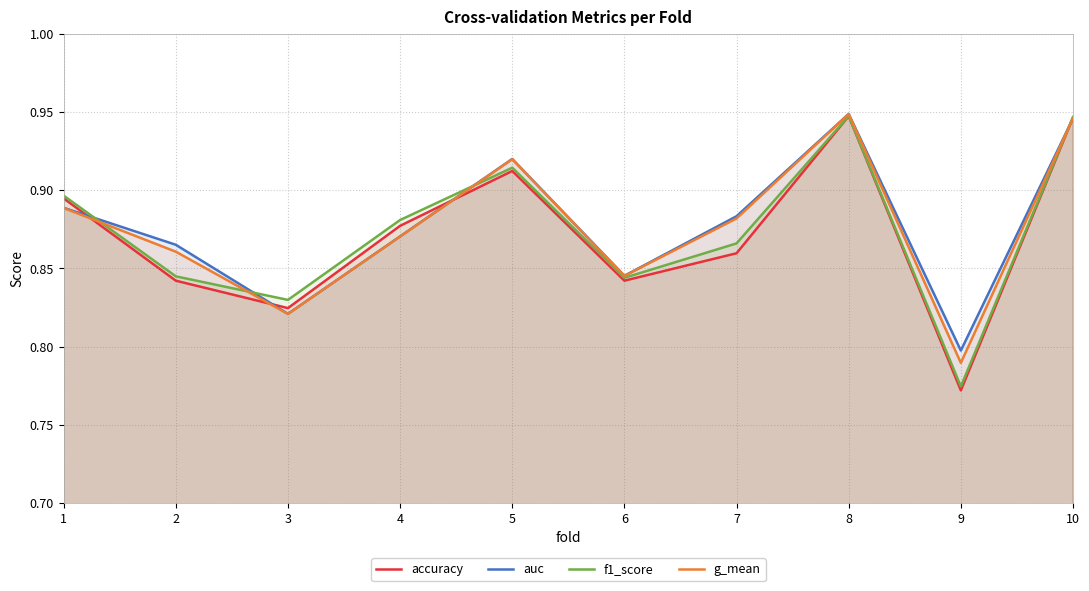

True or false: accuracy has more than 0 points higher than both neighbors.

True